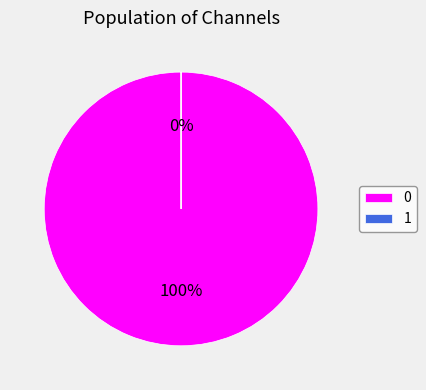

Combined, what portion of the pie is 1 and 0?

100.0%